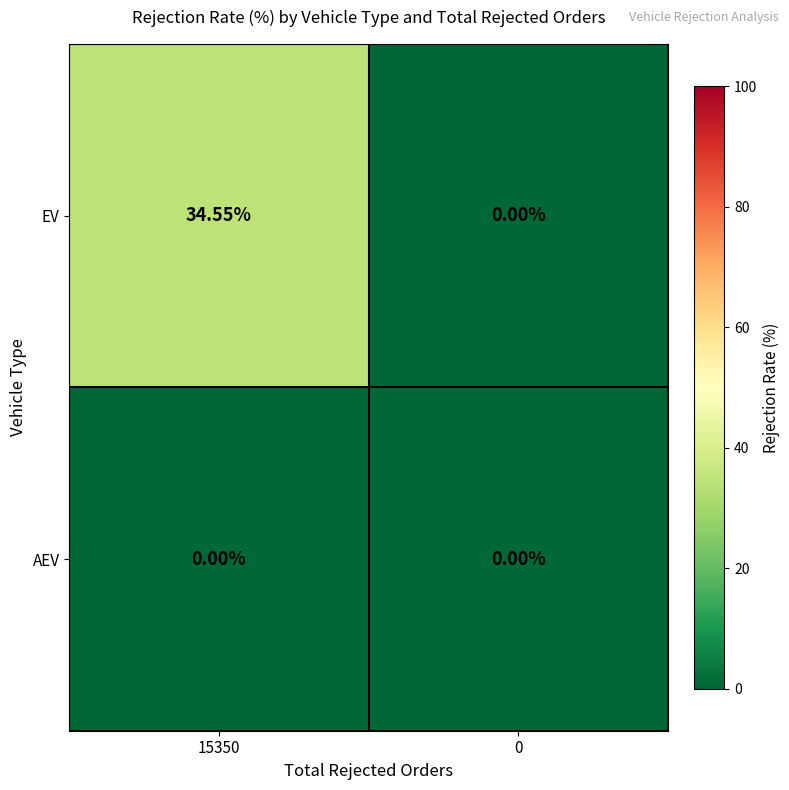

Between 15350 and 0, which series saw the biggest shift?

EV